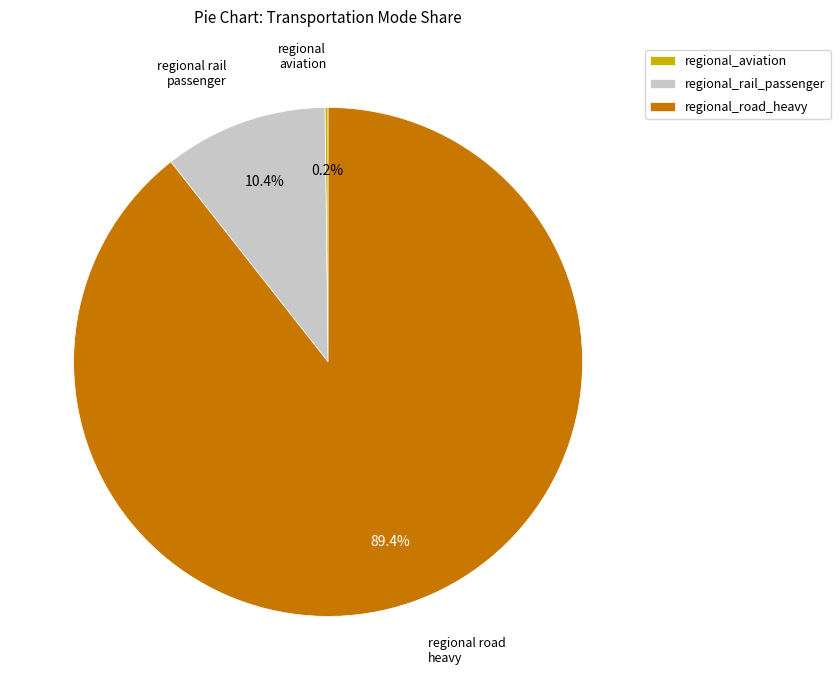

Is there a majority slice in this chart?

Yes